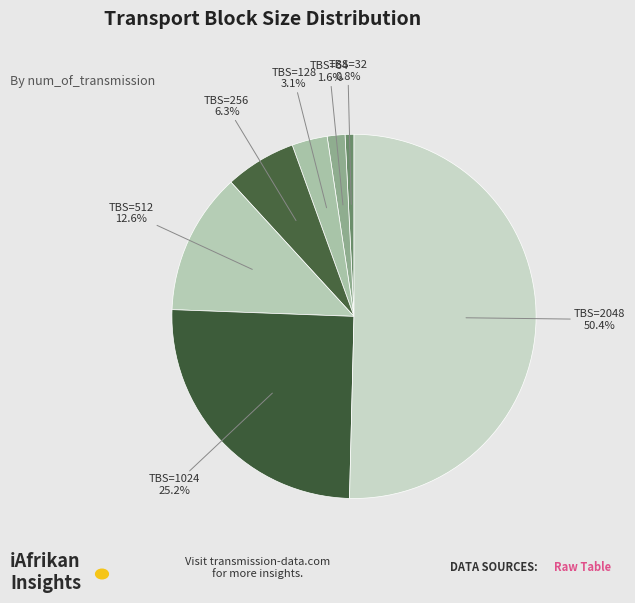

What is the smallest slice in the pie chart?

32